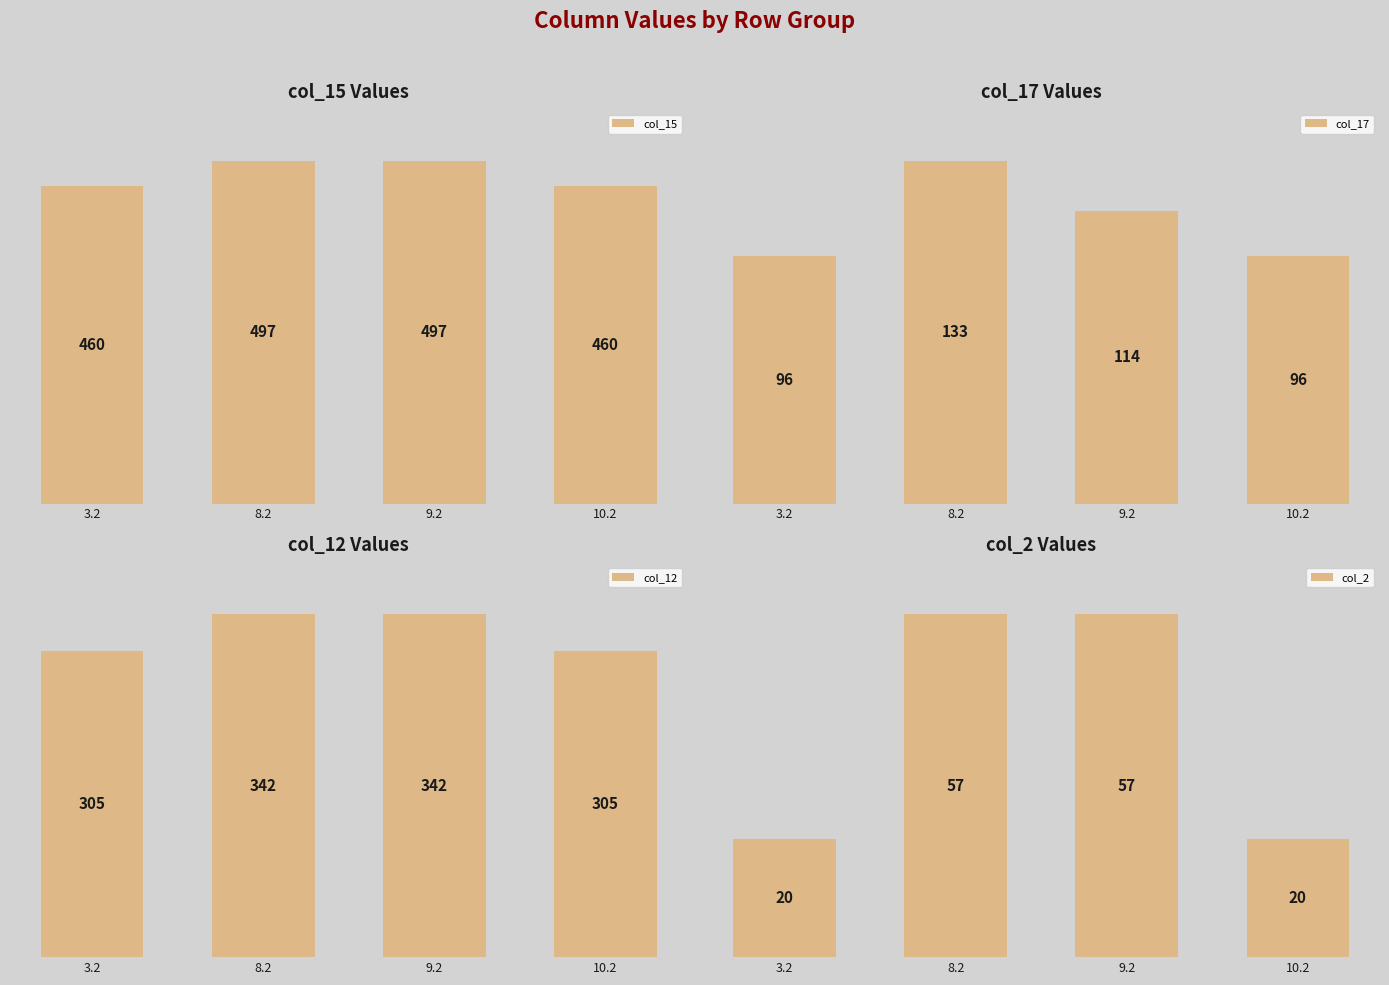

Rank the series at 9.2 from lowest to highest value.

col_2, col_17, col_12, col_15